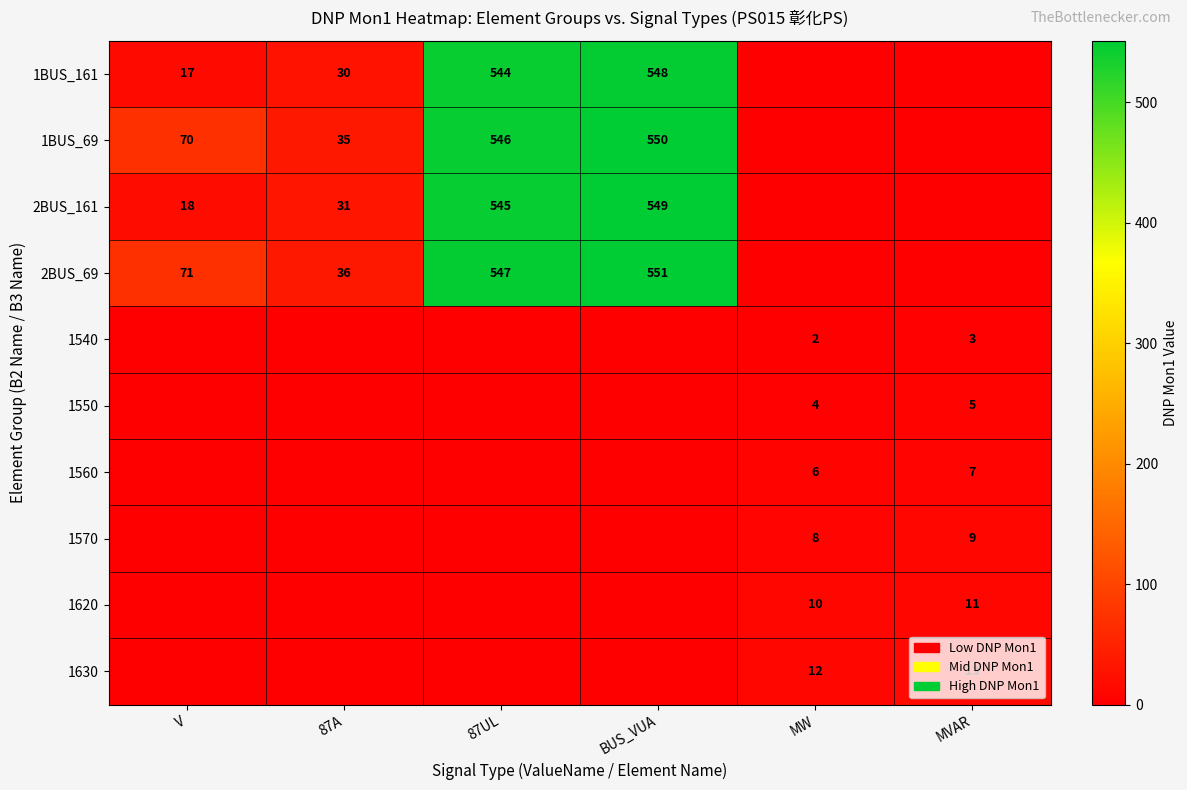

The 2BUS_69 series shows 927 at 87UL. True or false?

False